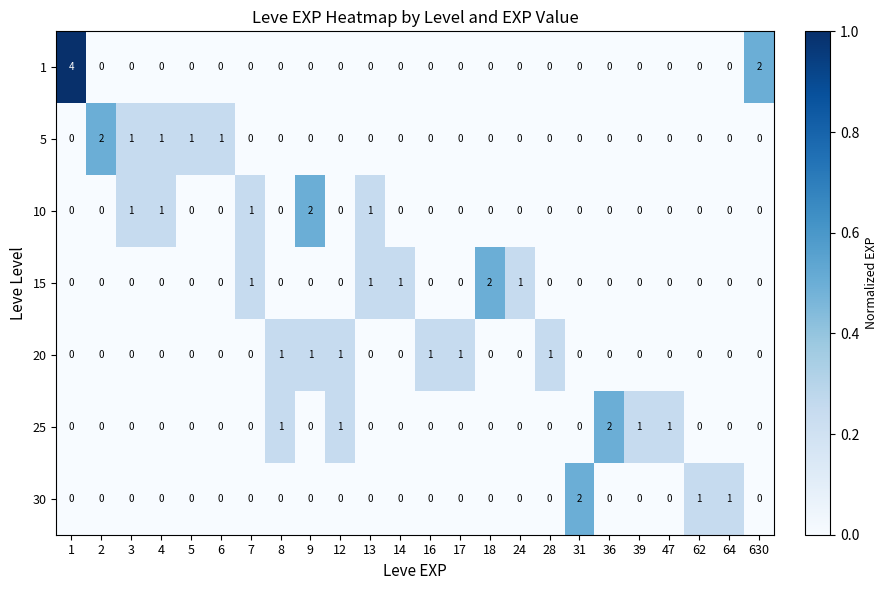

What is the total value across all series at 1?

4